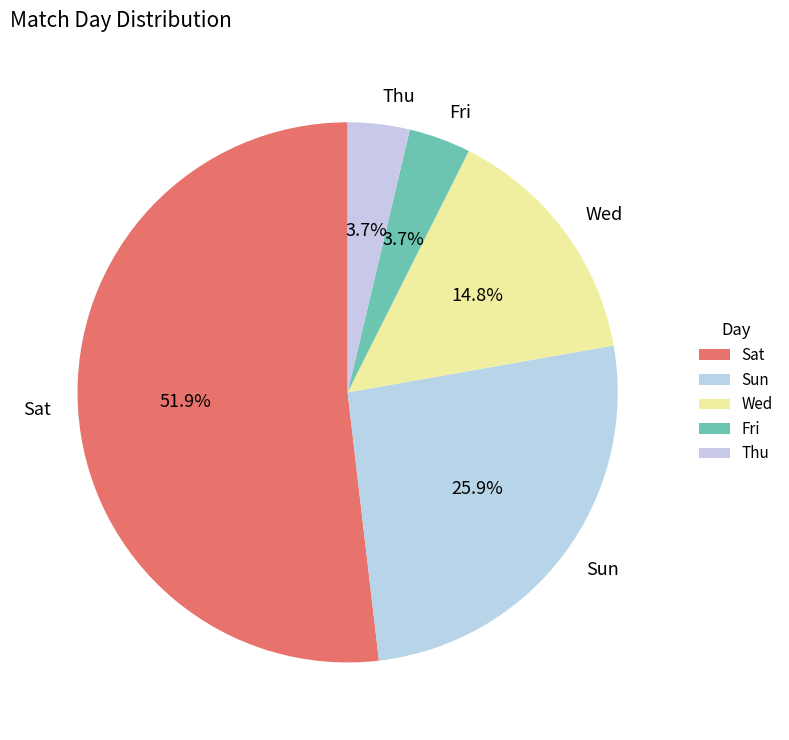

Approximately how many times larger is the value at Wed compared to Sun?

0.6